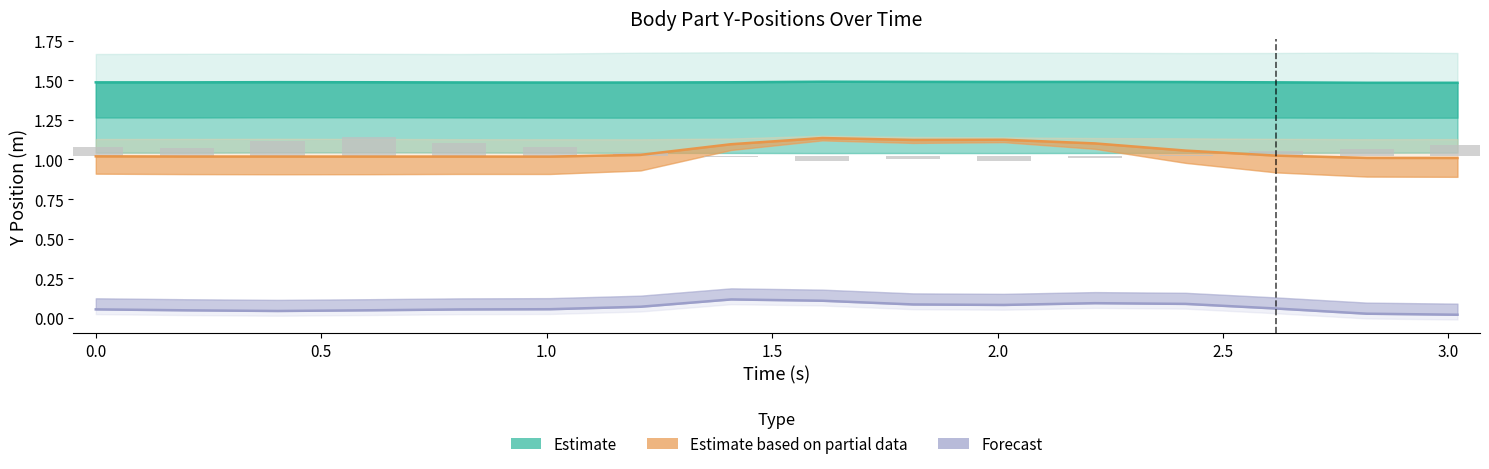

Count the number of data series in this chart.

3